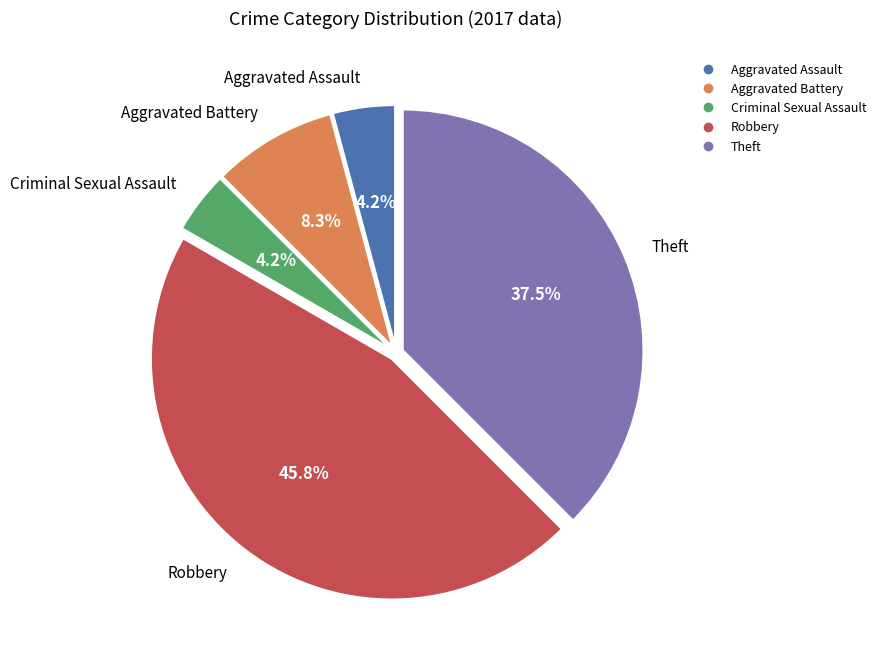

Is there a majority slice in this chart?

No